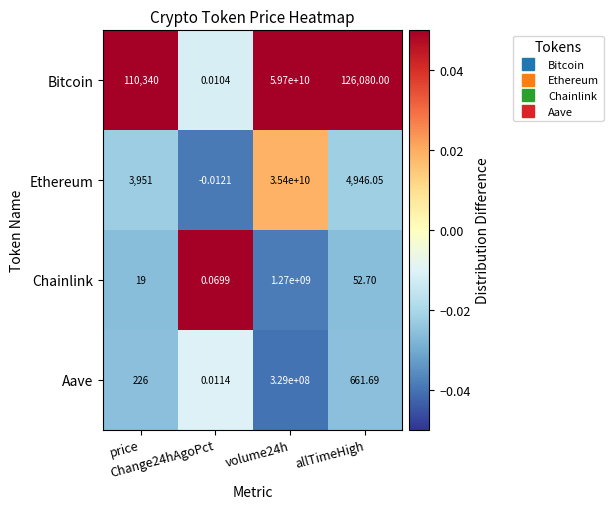

Which series has the largest total across all categories?

Bitcoin